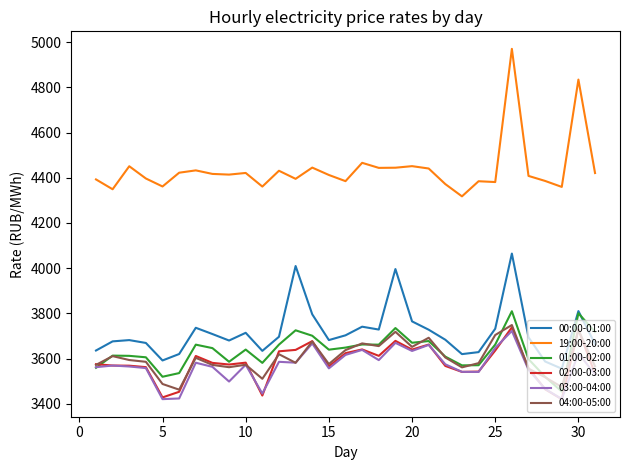

True or false: 04:00-05:00 and 00:00-01:00 cross at least once.

False